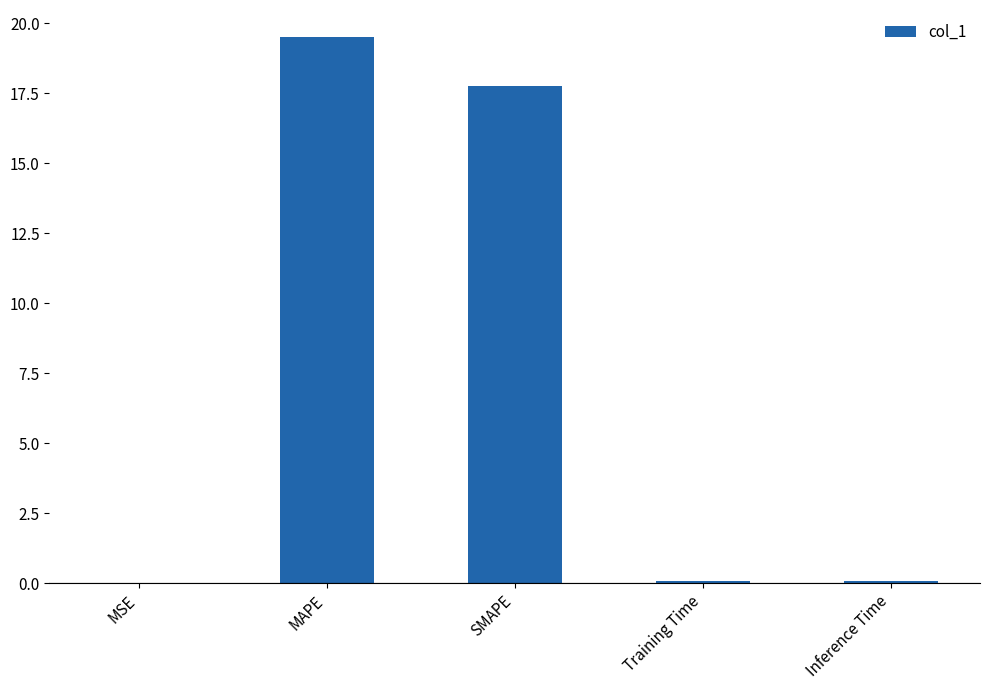

The value at SMAPE is 27.9. True or false?

False